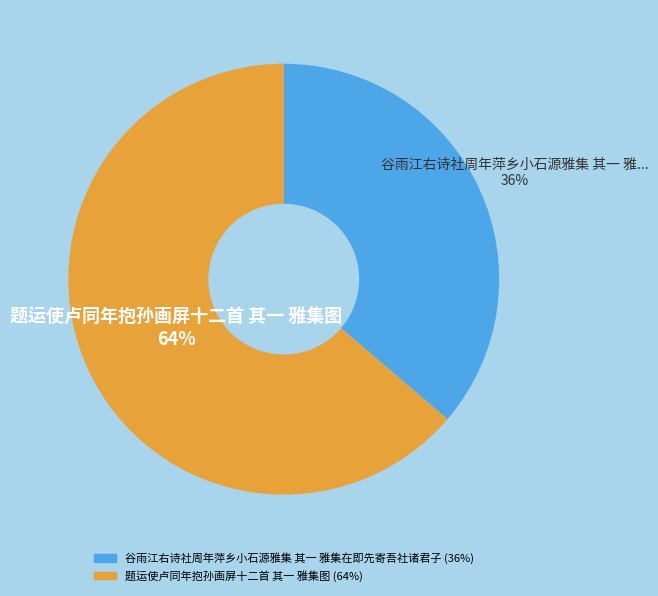

Rank the categories by value from highest to lowest.

题运使卢同年抱孙画屏十二首 其一 雅集图, 谷雨江右诗社周年萍乡小石源雅集 其一 雅集在即先寄吾社诸君子